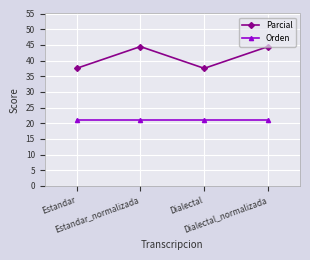

Which series has the largest range (max minus min)?

Parcial